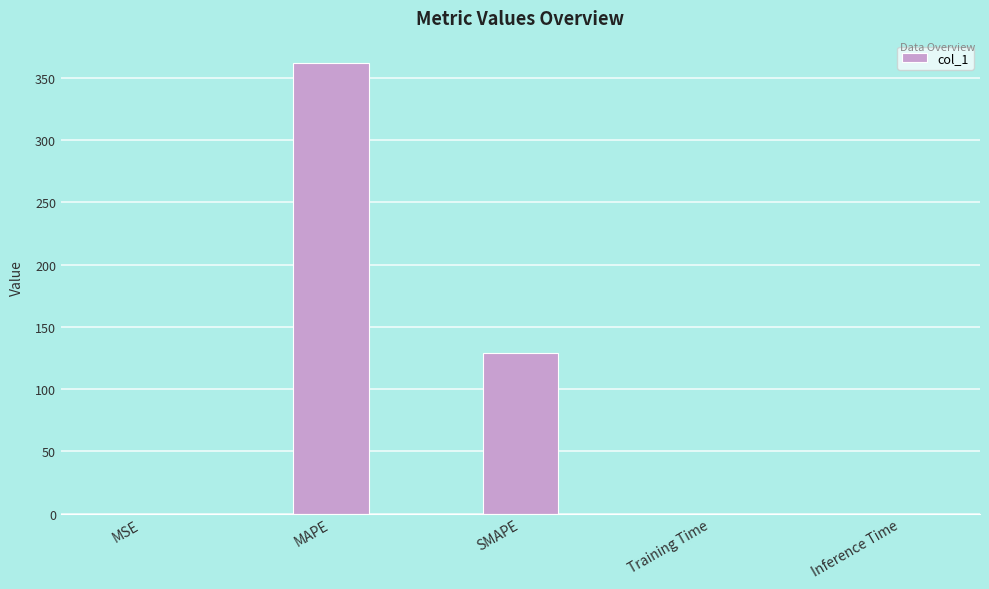

The chart shows a value of 0.0 at MSE. True or false?

True